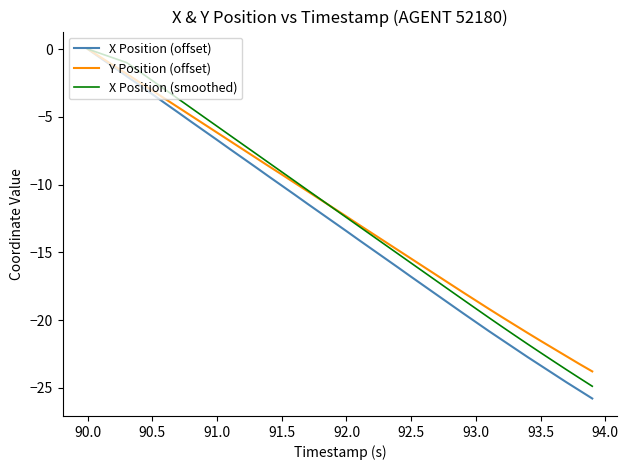

What is the lowest value of the X Position (offset) series?

-25.8